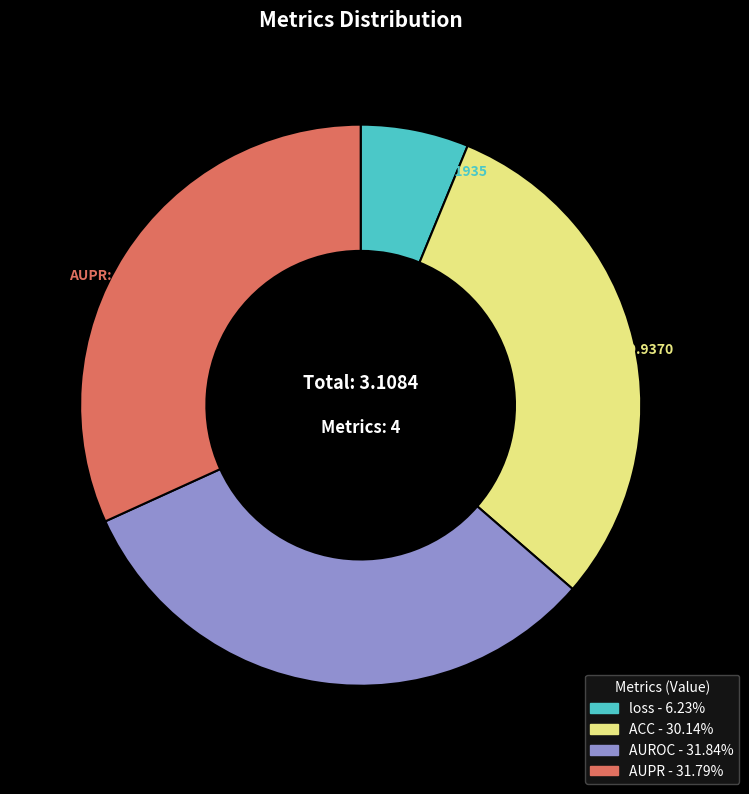

Which category has the smallest portion of the pie?

loss